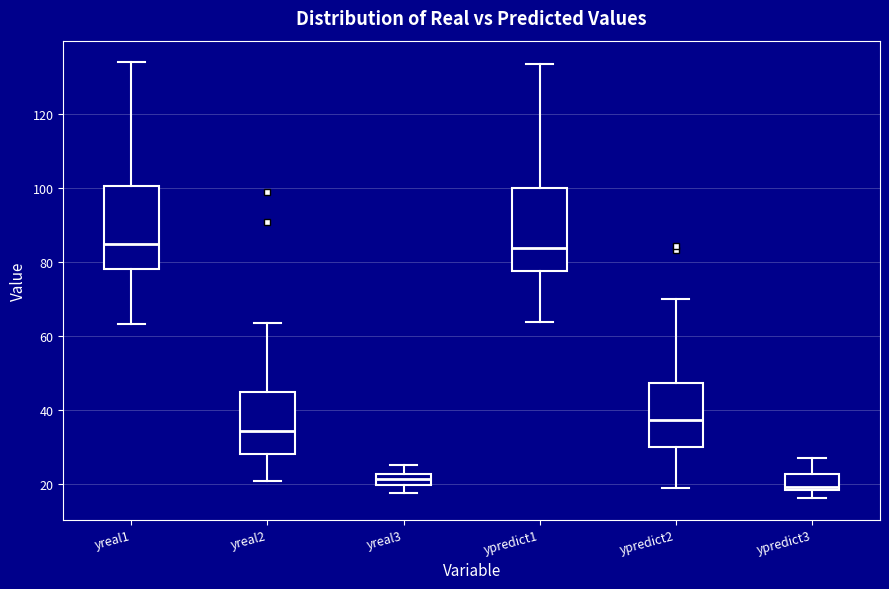

Where does the lower whisker of the box for ypredict1 end on the y-axis? The values are not printed on the chart, so give them approximately, as read against the axis.

64